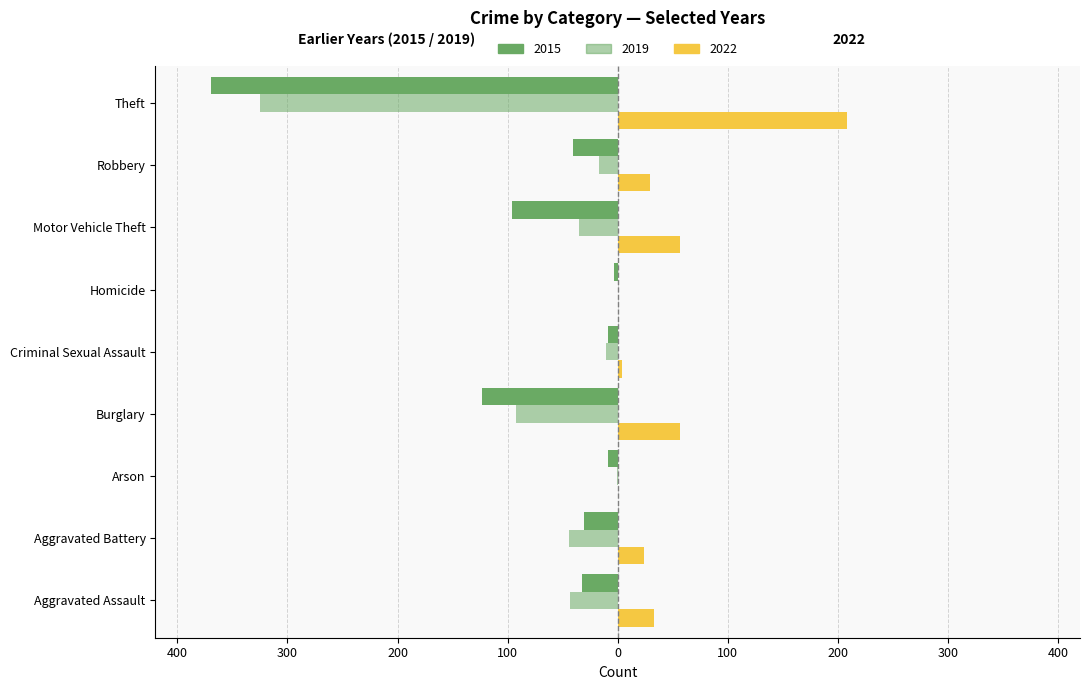

What is the smallest value displayed?

-369